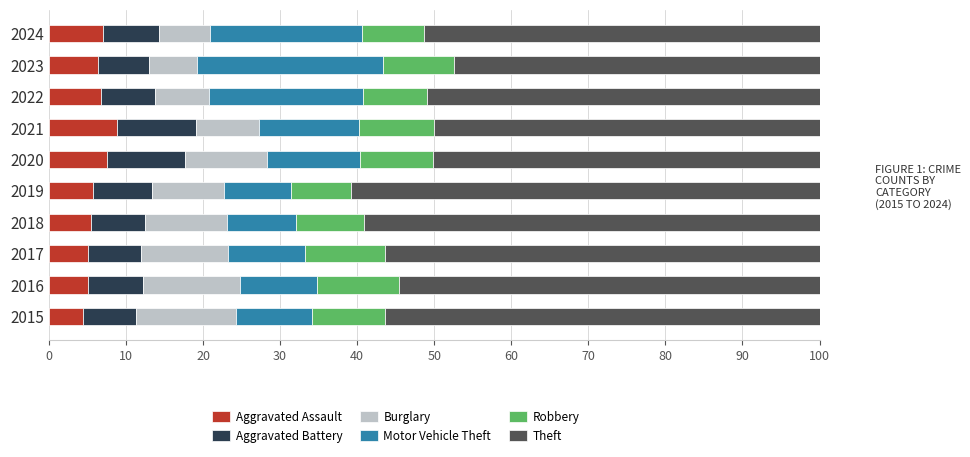

What is the difference between the maximum and minimum values in the Aggravated Assault series?

4.5